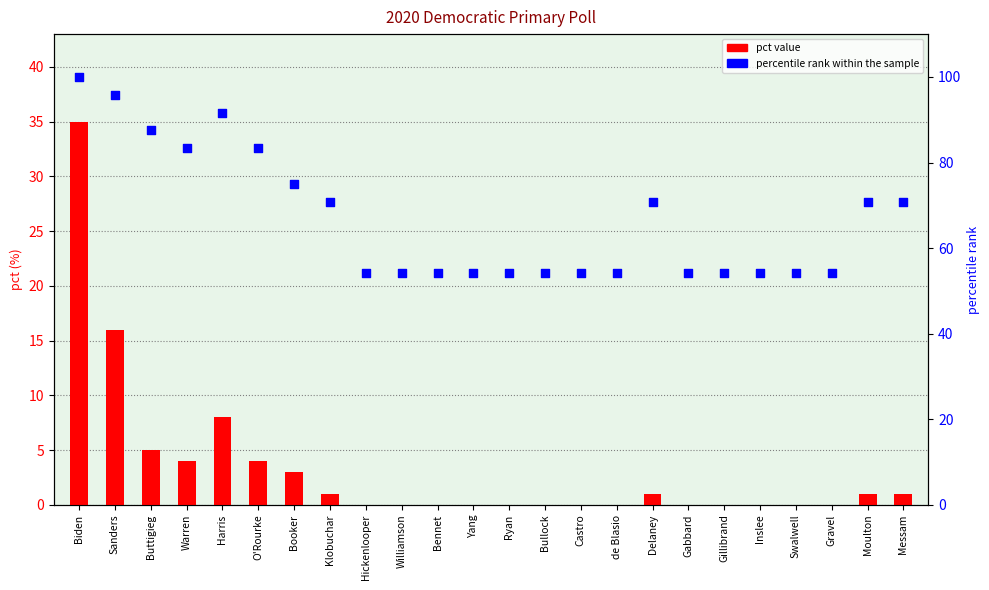

At which category is the sum across all series the highest?

Biden